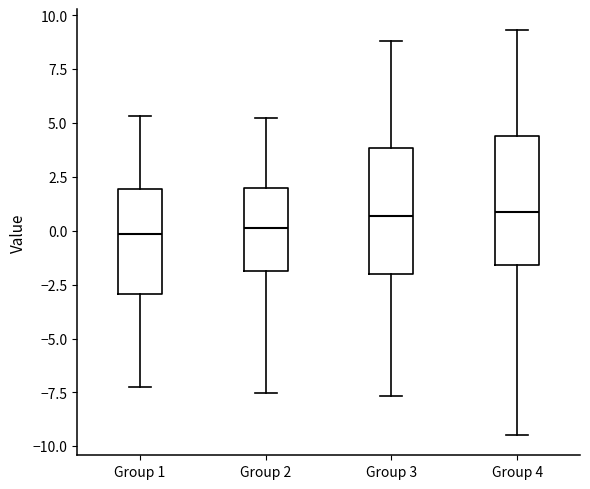

Reading left to right, read every box against the y-axis: the position of its median line, the range the box covers, and the ends of its whiskers. The values are not printed on the chart, so give them approximately, as read against the axis.

Group 1: median 0.0, box -3.0 to 2.0, whiskers -7.0 to 5.5
Group 2: median 0.0, box -2.0 to 2.0, whiskers -7.5 to 5.5
Group 3: median 0.5, box -2.0 to 4.0, whiskers -7.5 to 9.0
Group 4: median 1.0, box -1.5 to 4.5, whiskers -9.5 to 9.5